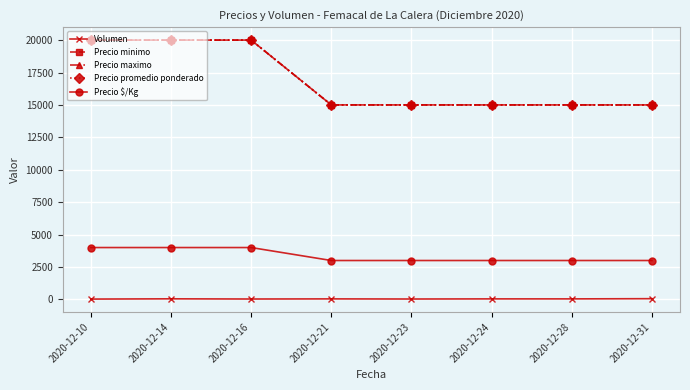

True or false: Volumen has a value of 18 at 2020-12-28.

False